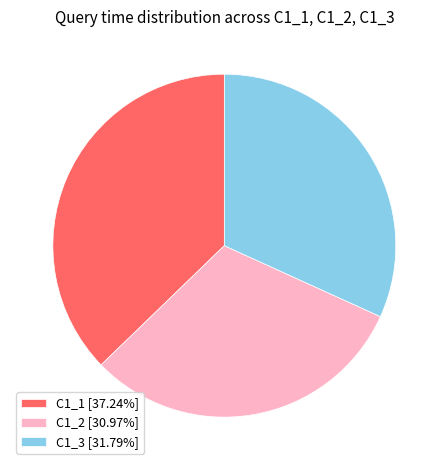

Do C1_2 [30.97%] and C1_3 [31.79%] together represent more than half of the pie?

Yes